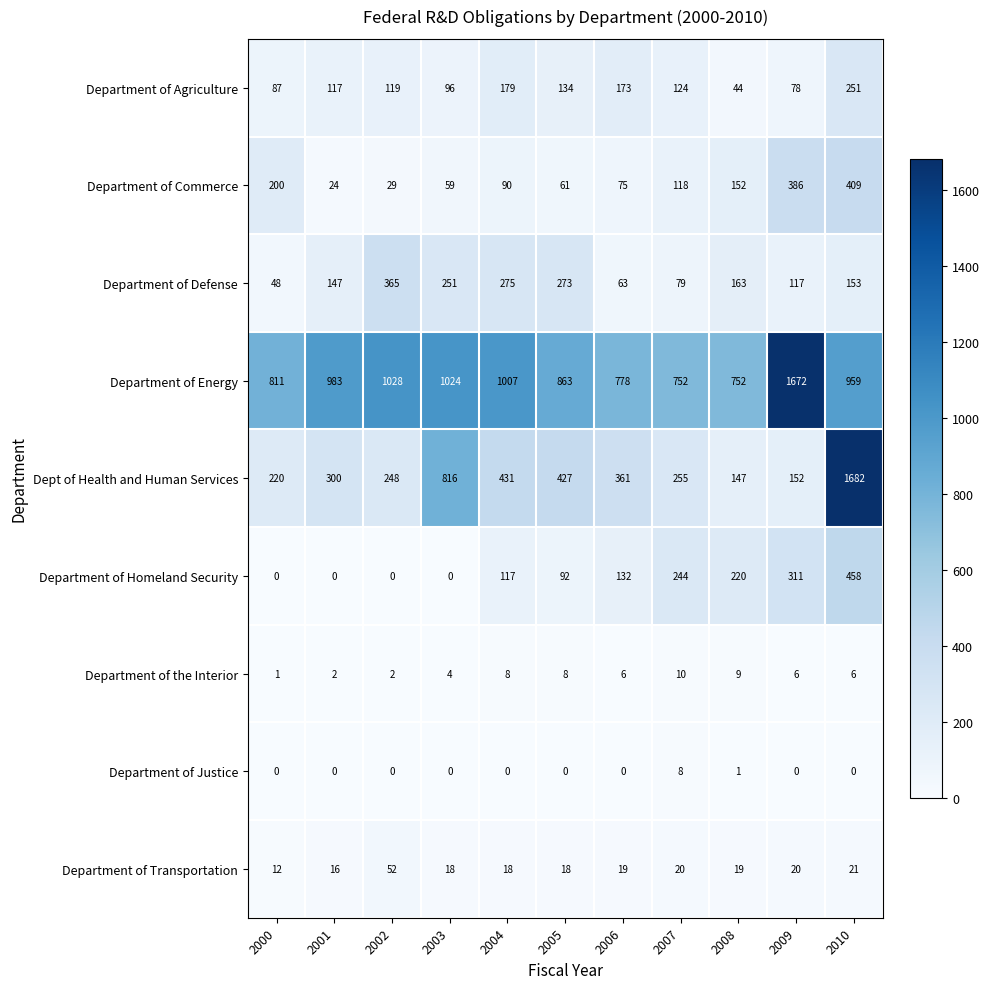

Rank the series by their maximum value, from highest to lowest.

Dept of Health and Human Services, Department of Energy, Department of Homeland Security, Department of Commerce, Department of Defense, Department of Agriculture, Department of Transportation, Department of the Interior, Department of Justice